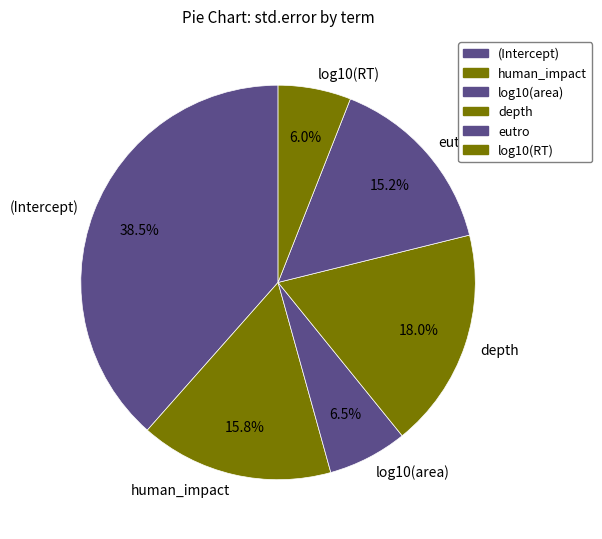

To the nearest percent, what is the combined percentage of (Intercept) and human_impact?

54%